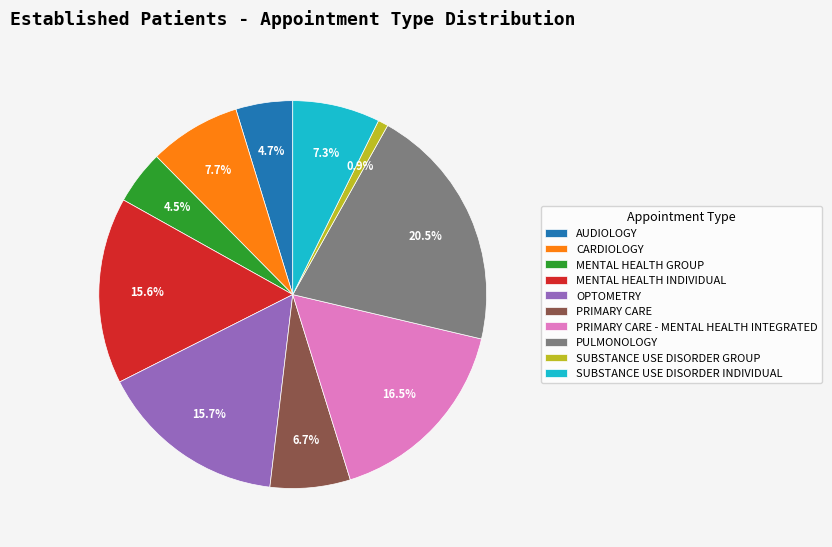

What percentage is the CARDIOLOGY slice, to the nearest percent?

8%